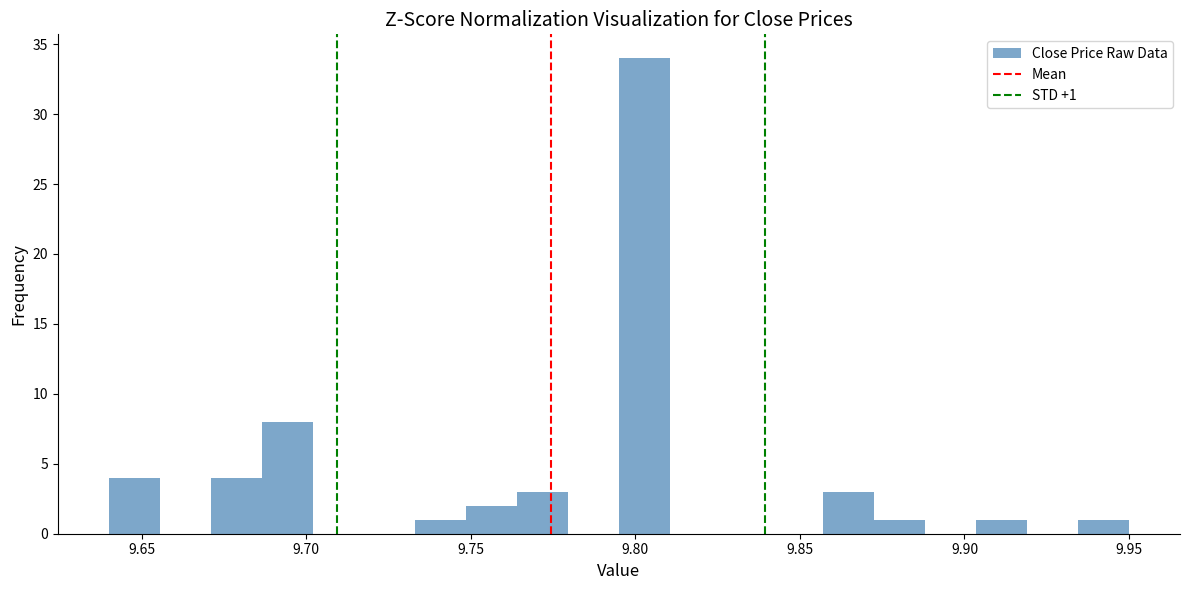

Read against the x-axis, roughly where is the centre of the tallest bar?

9.805